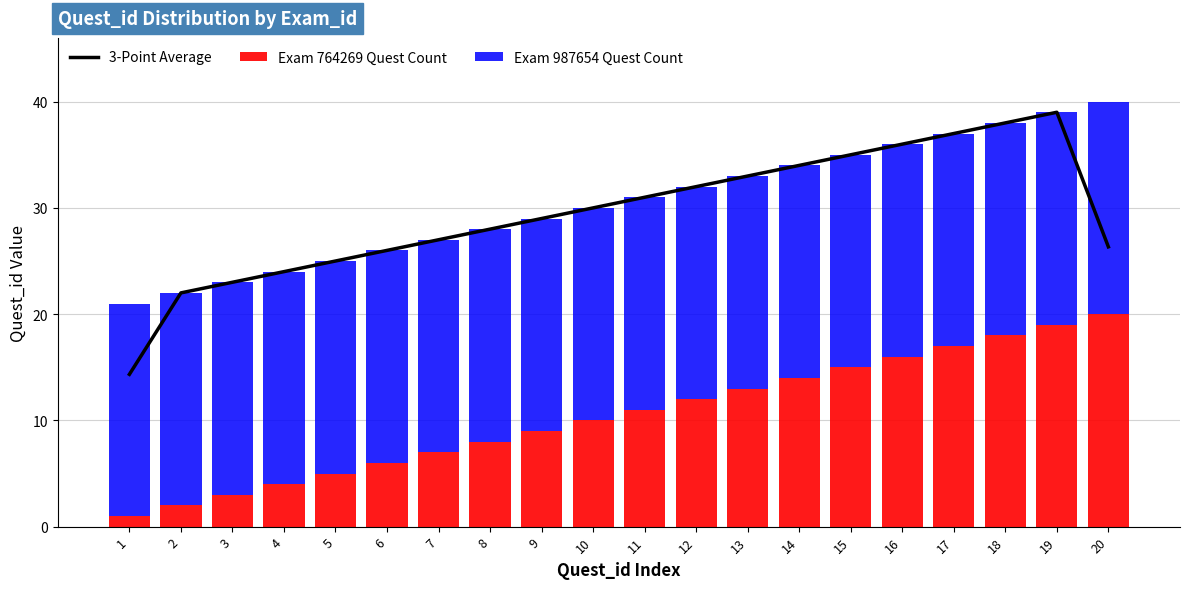

Rank the series at 1 from highest to lowest value.

Exam 987654 Quest Count, 3-Point Average, Exam 764269 Quest Count